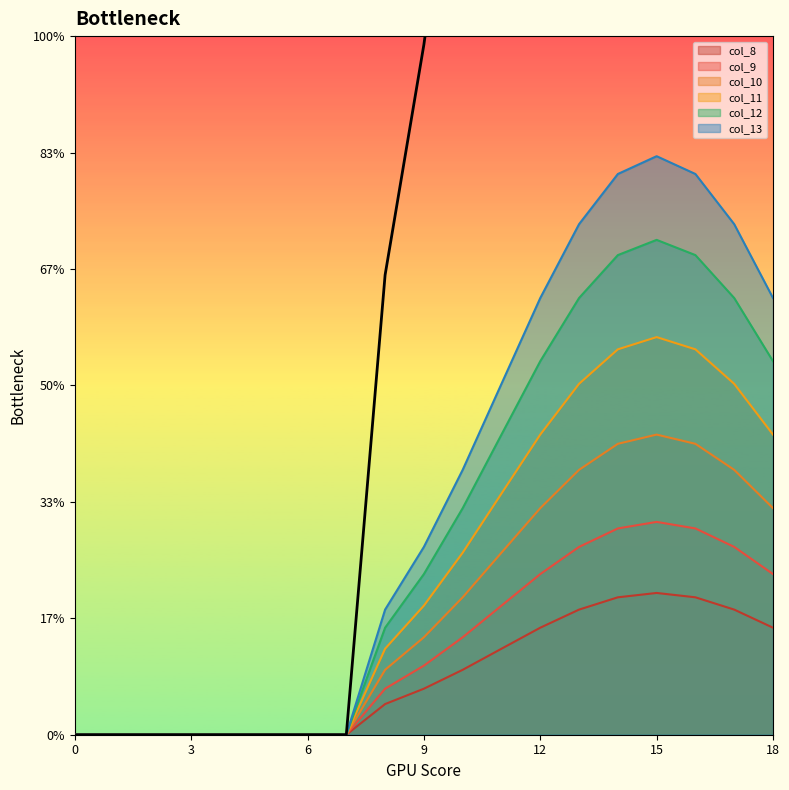

How many values in the col_10 series exceed 0?

11